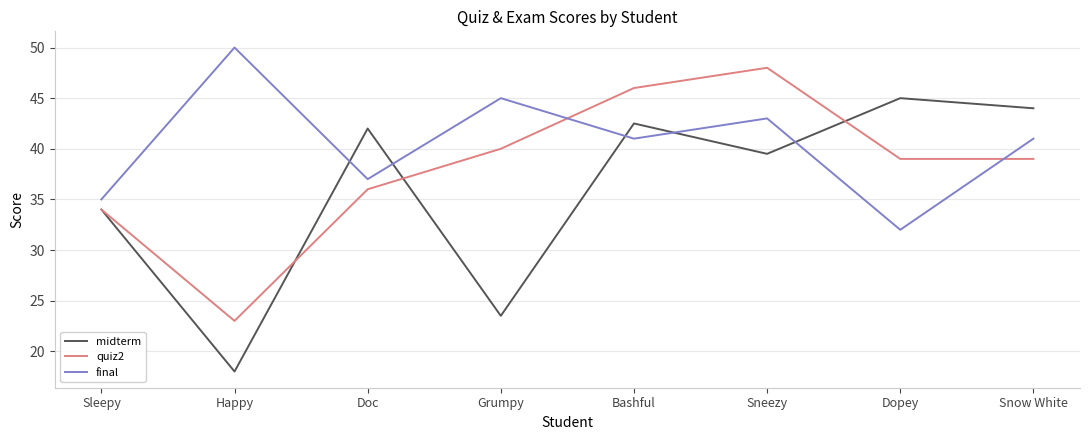

How many categories are shown in the chart?

8